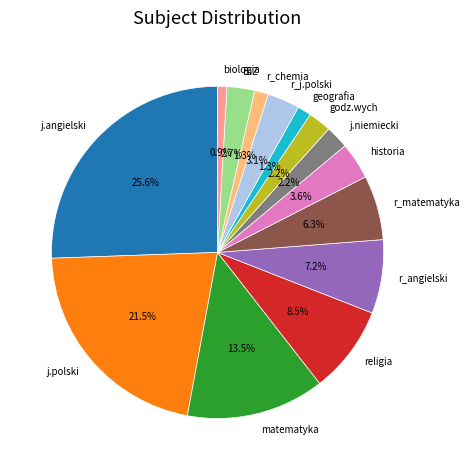

Between godz.wych and religia, which is larger?

religia